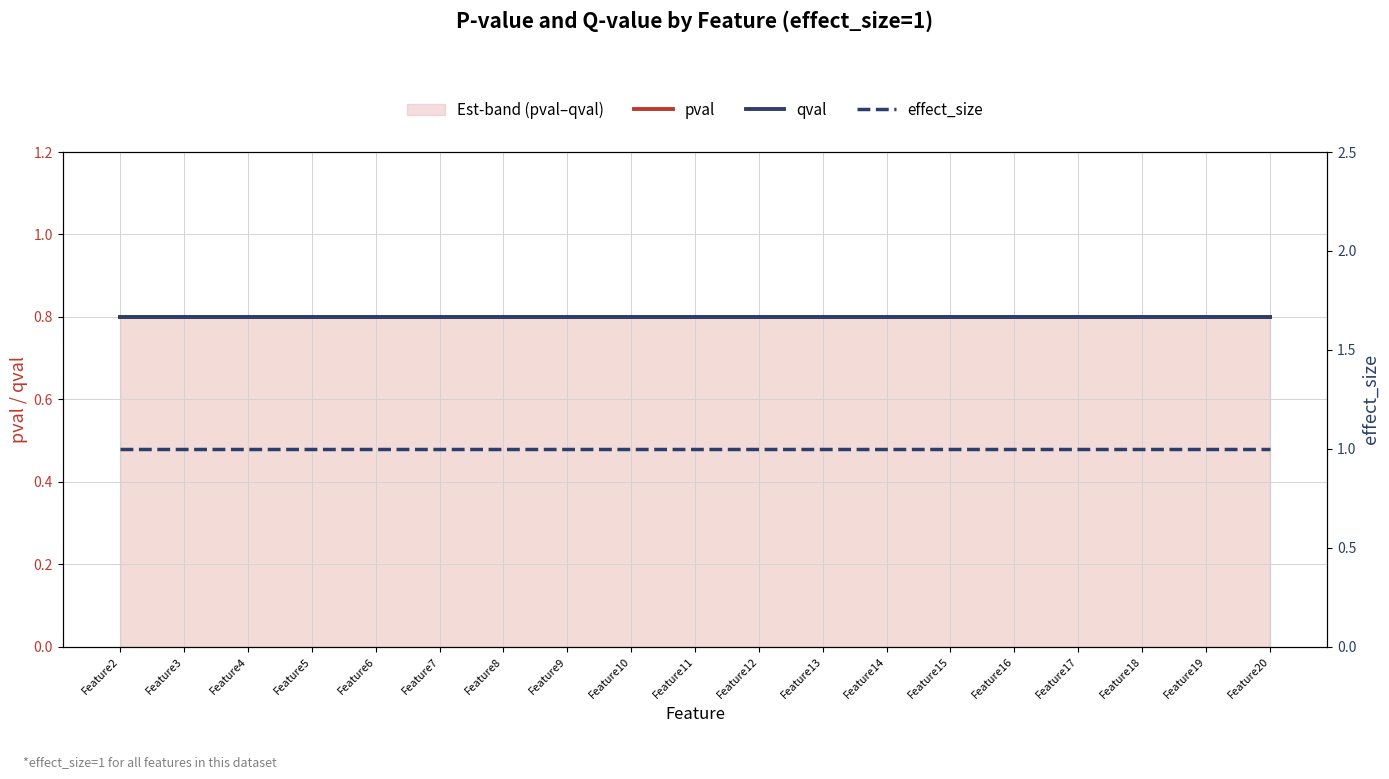

Reading left to right, transcribe all the data shown in this chart.

pval: Feature2=0.8	Feature3=0.8	Feature4=0.8	Feature5=0.8	Feature6=0.8	Feature7=0.8	Feature8=0.8	Feature9=0.8	Feature10=0.8	Feature11=0.8	Feature12=0.8	Feature13=0.8	Feature14=0.8	Feature15=0.8	Feature16=0.8	Feature17=0.8	Feature18=0.8	Feature19=0.8	Feature20=0.8
qval: Feature2=0.8	Feature3=0.8	Feature4=0.8	Feature5=0.8	Feature6=0.8	Feature7=0.8	Feature8=0.8	Feature9=0.8	Feature10=0.8	Feature11=0.8	Feature12=0.8	Feature13=0.8	Feature14=0.8	Feature15=0.8	Feature16=0.8	Feature17=0.8	Feature18=0.8	Feature19=0.8	Feature20=0.8
effect_size: Feature2=1.0	Feature3=1.0	Feature4=1.0	Feature5=1.0	Feature6=1.0	Feature7=1.0	Feature8=1.0	Feature9=1.0	Feature10=1.0	Feature11=1.0	Feature12=1.0	Feature13=1.0	Feature14=1.0	Feature15=1.0	Feature16=1.0	Feature17=1.0	Feature18=1.0	Feature19=1.0	Feature20=1.0